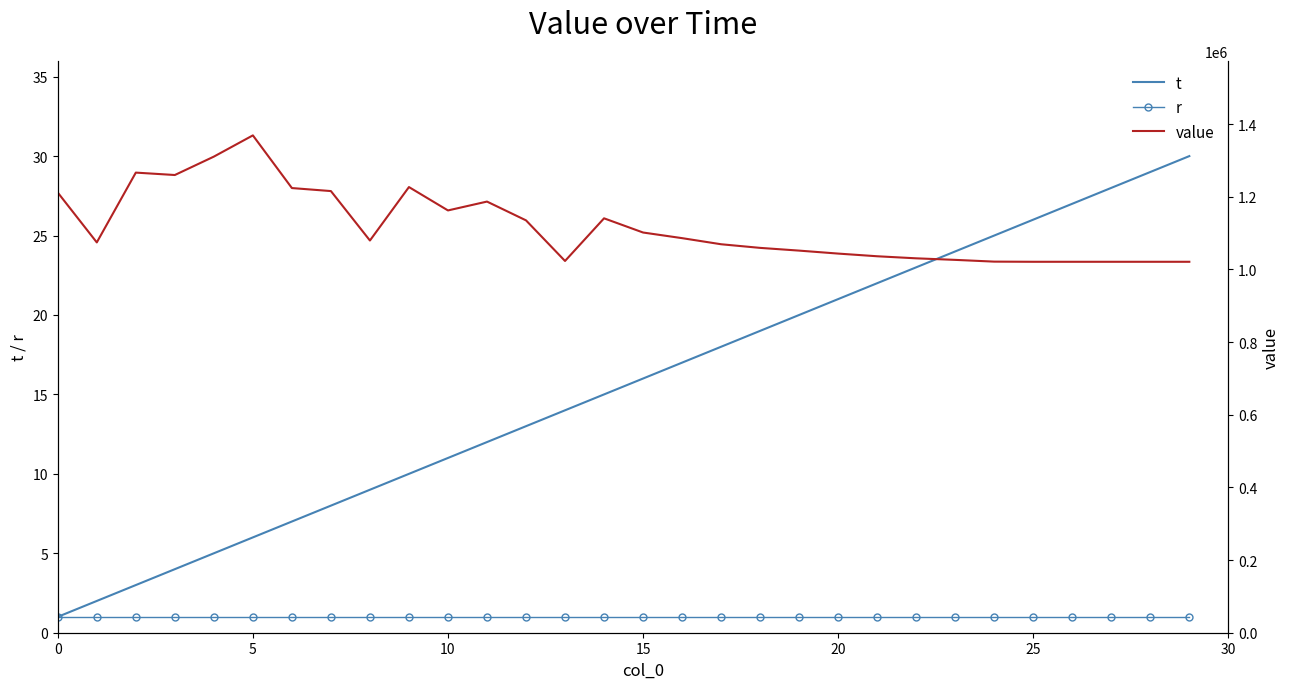

What is the maximum value shown in the chart?

1368965.2